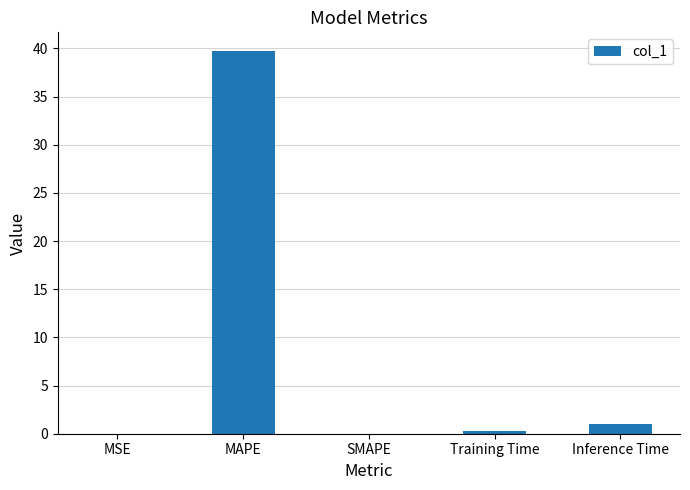

Which has a higher value, Training Time or MAPE?

MAPE